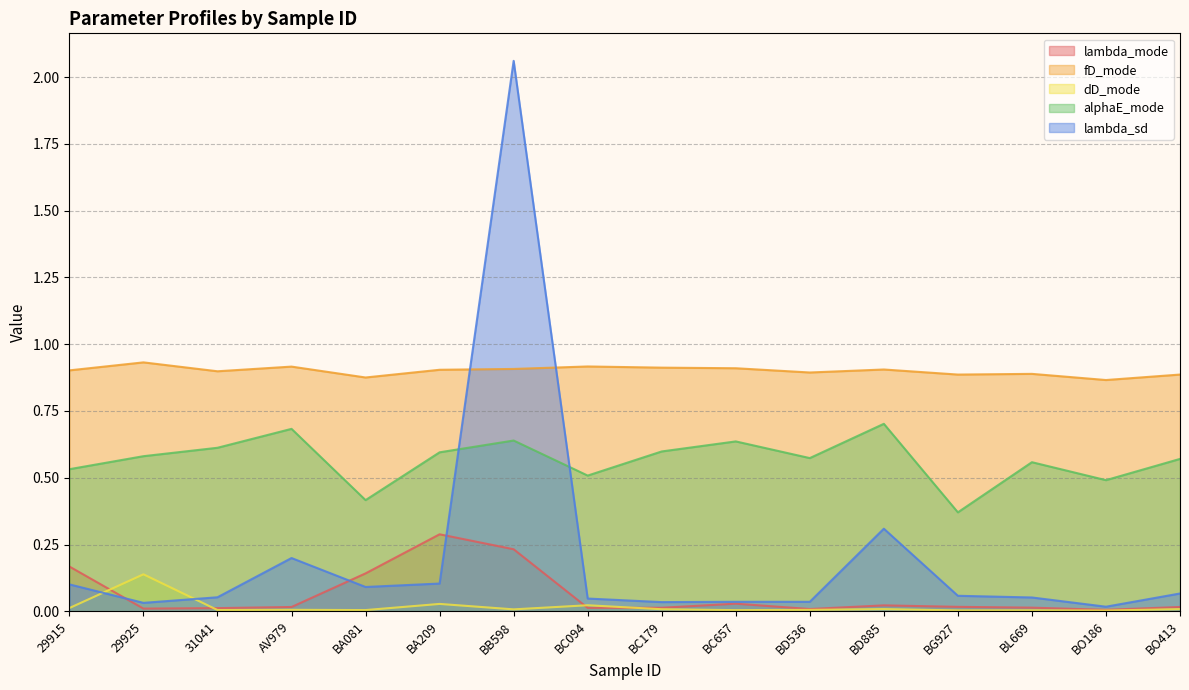

The value of fD_mode at BD885 is 0.9. True or false?

True